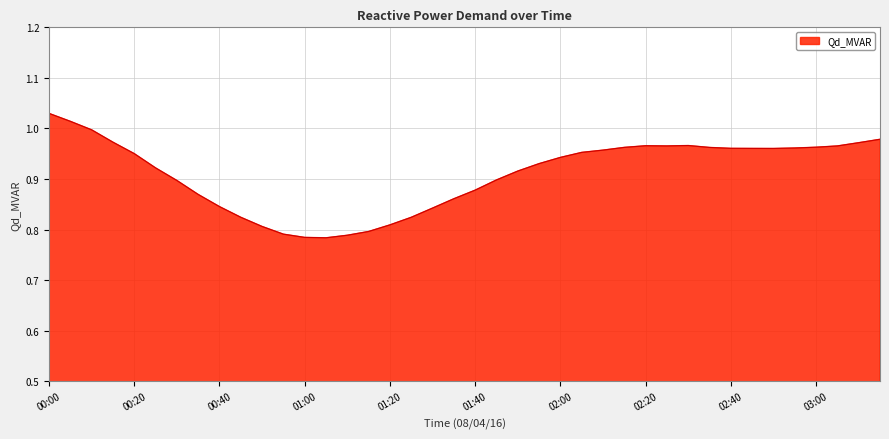

Which category has the highest value across all series?

00:00